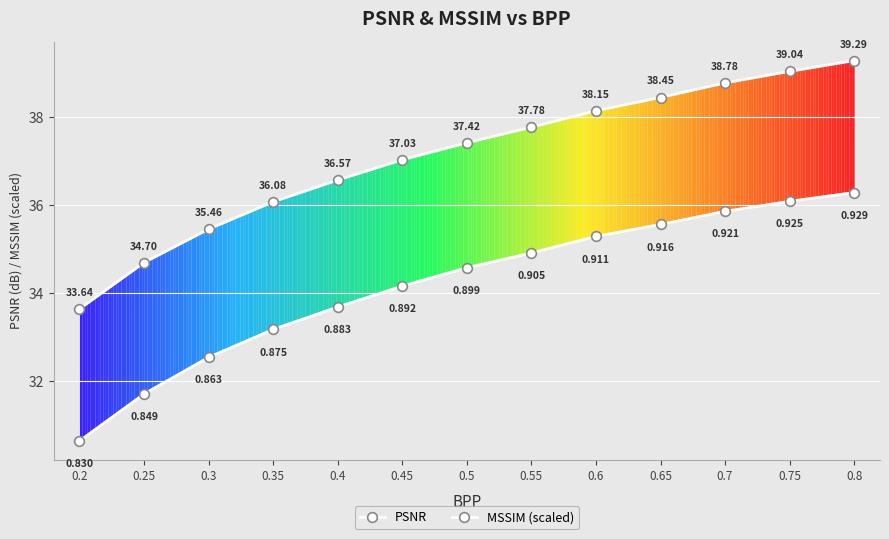

What position from the right is 0.6?

5